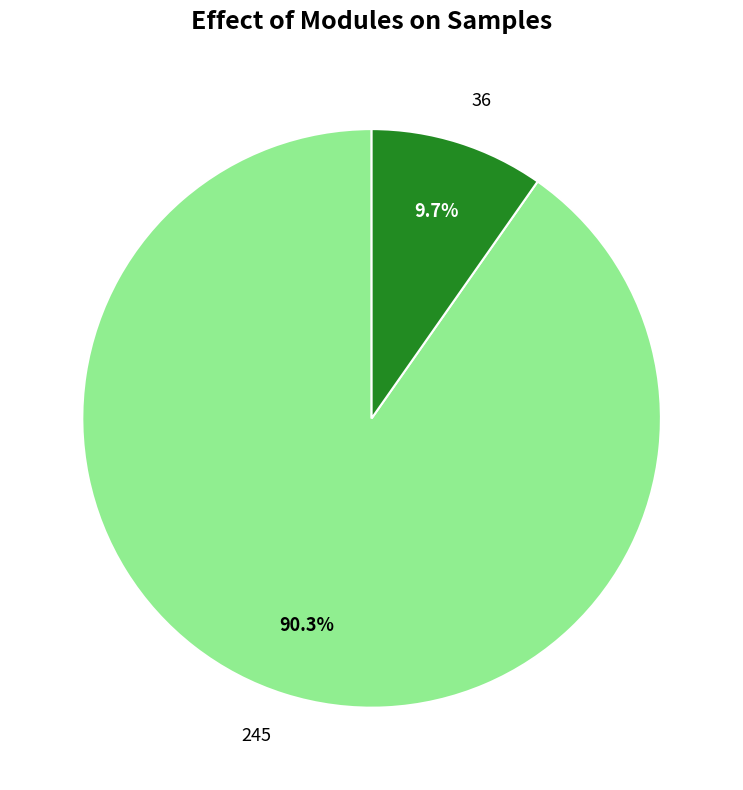

What percentage is the 245 slice, to the nearest percent?

90%